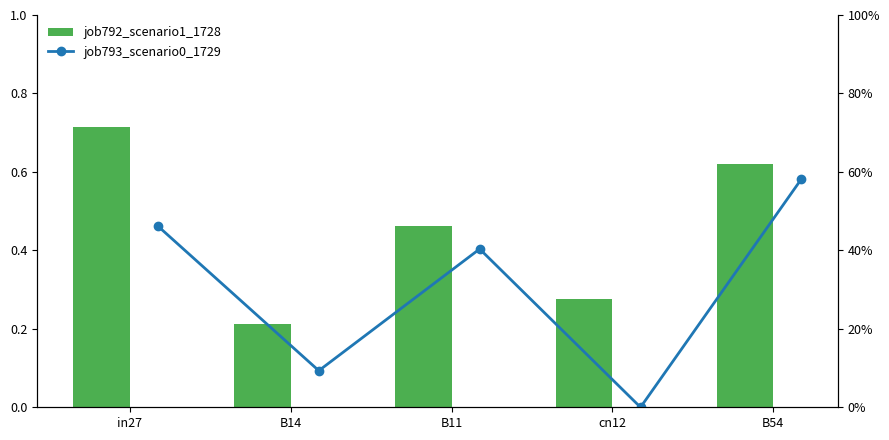

What is the average value of the job793_scenario0_1729 series?

0.3